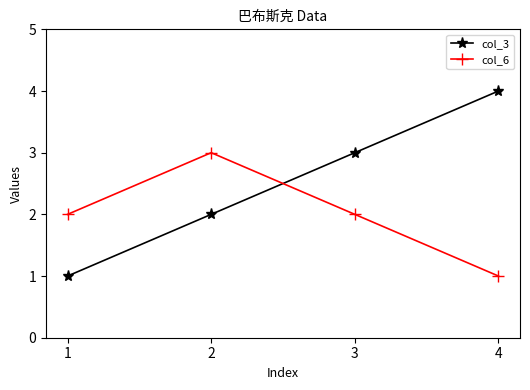

Is the value of col_3 at 3 greater than the value of col_6 at 3?

Yes